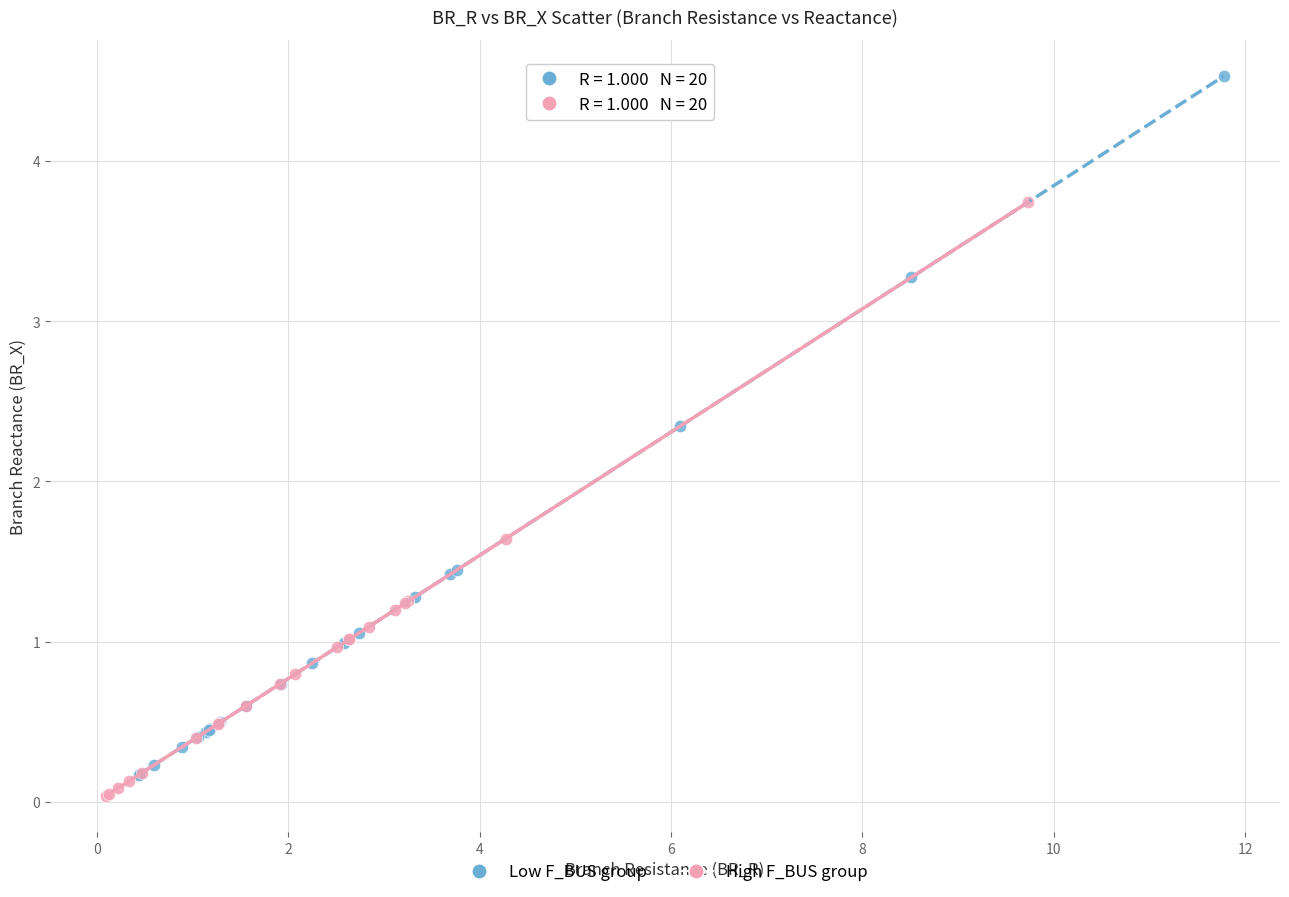

What are all the series names shown in the legend?

Low F_BUS group, High F_BUS group